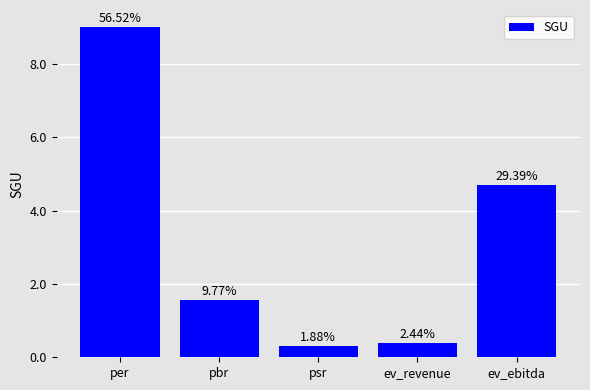

Count the number of categories in the chart.

5